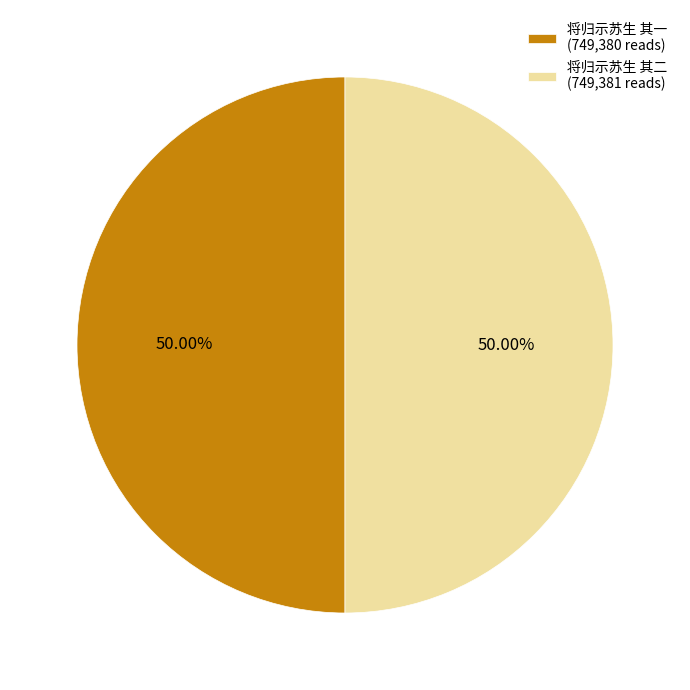

What is the smallest slice in the pie chart?

将归示苏生 其一